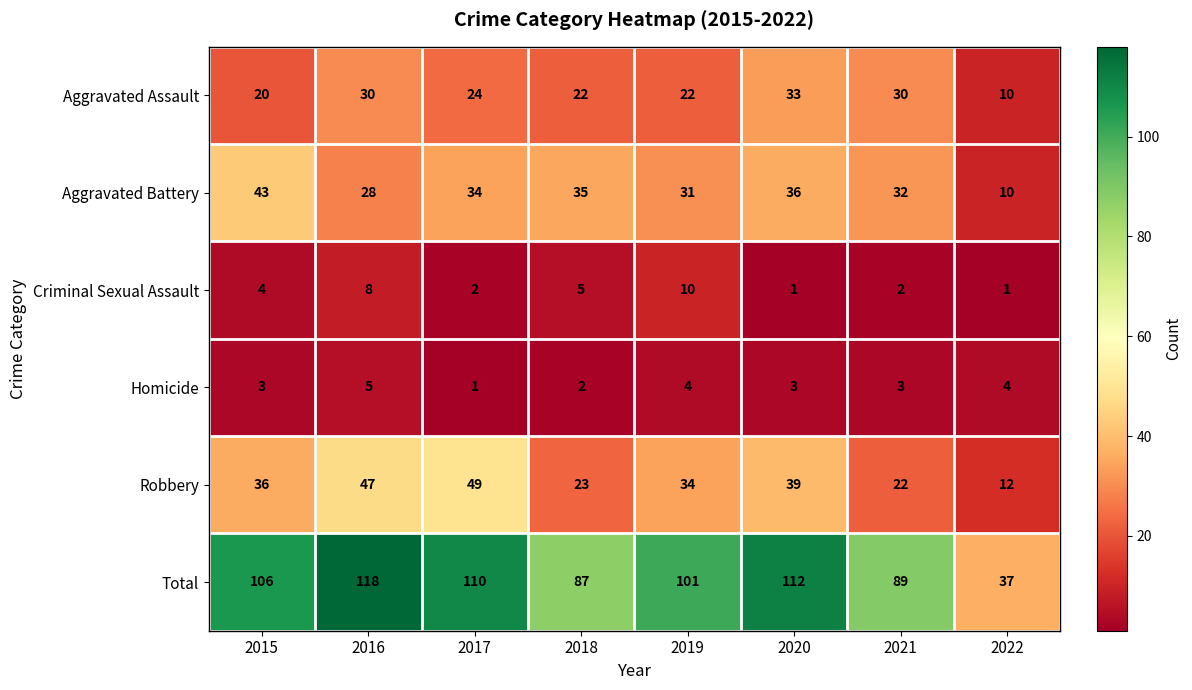

Which category has the highest value in the Aggravated Battery series?

2015